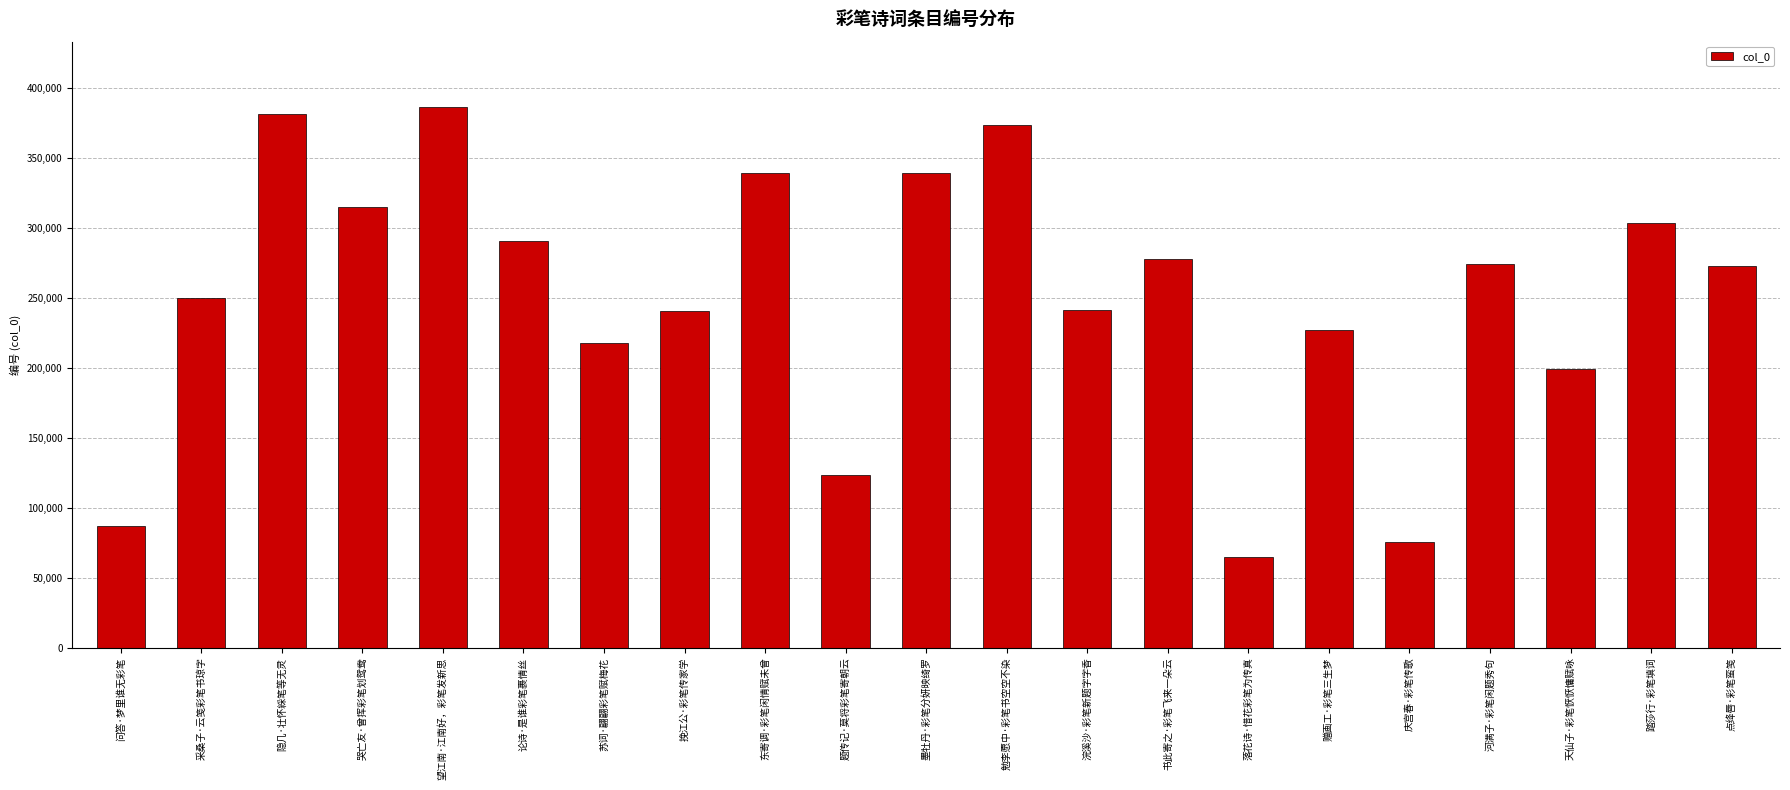

What is the ratio of the value at 落花诗·惜花彩笔为传真 to the value at 隐几·壮怀綵笔等无灵?

0.2